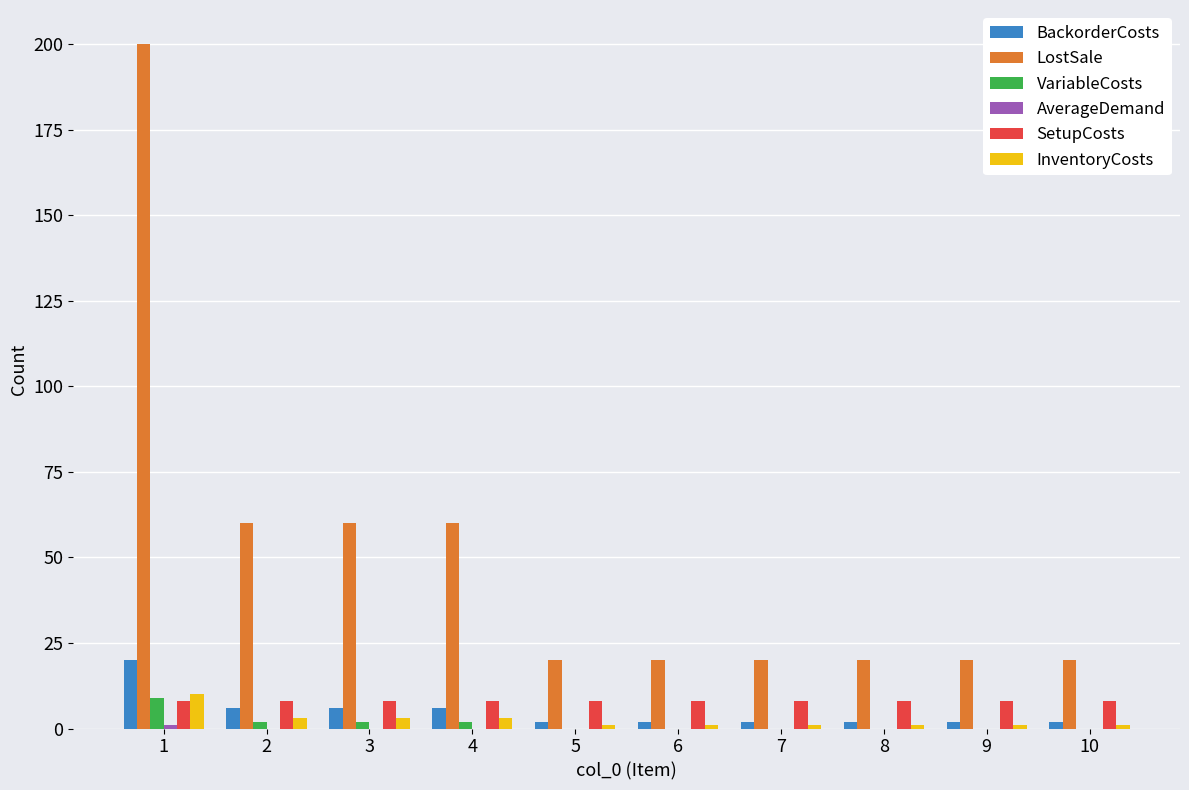

Is the value of LostSale at 6 greater than the value of SetupCosts at 8?

Yes